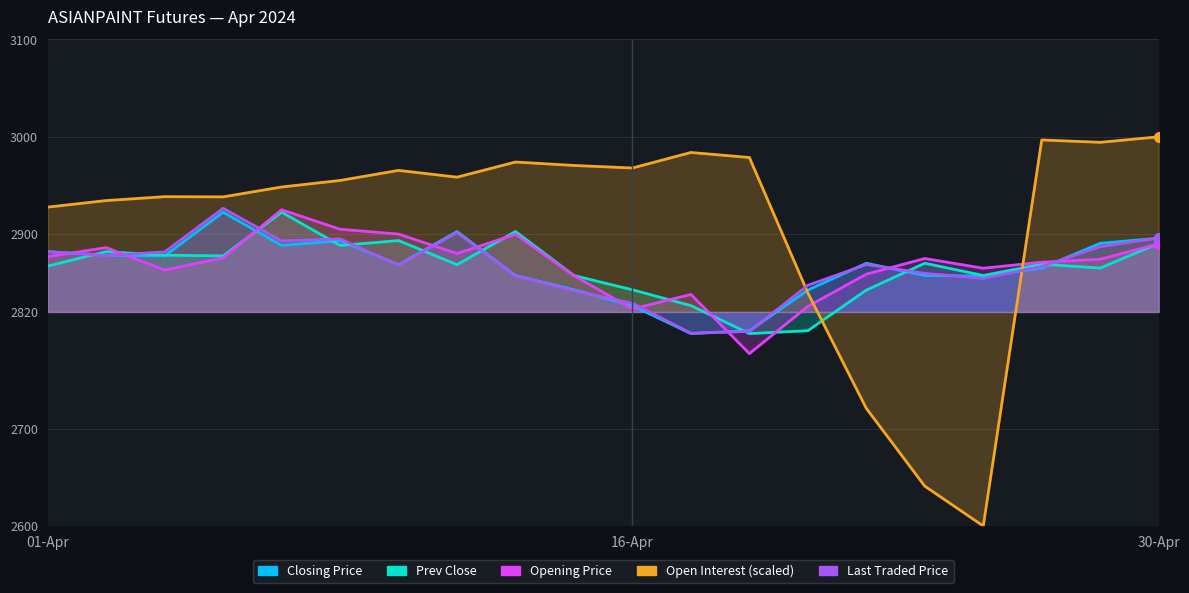

In Open Interest (scaled), how many points are higher than both neighbors (excluding endpoints)?

5